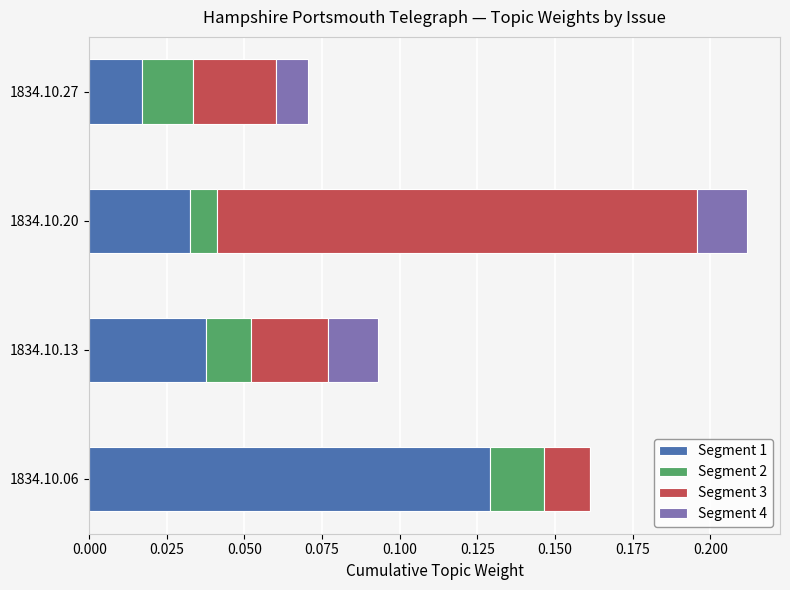

At which category is the sum across all series the highest?

1834.10.20